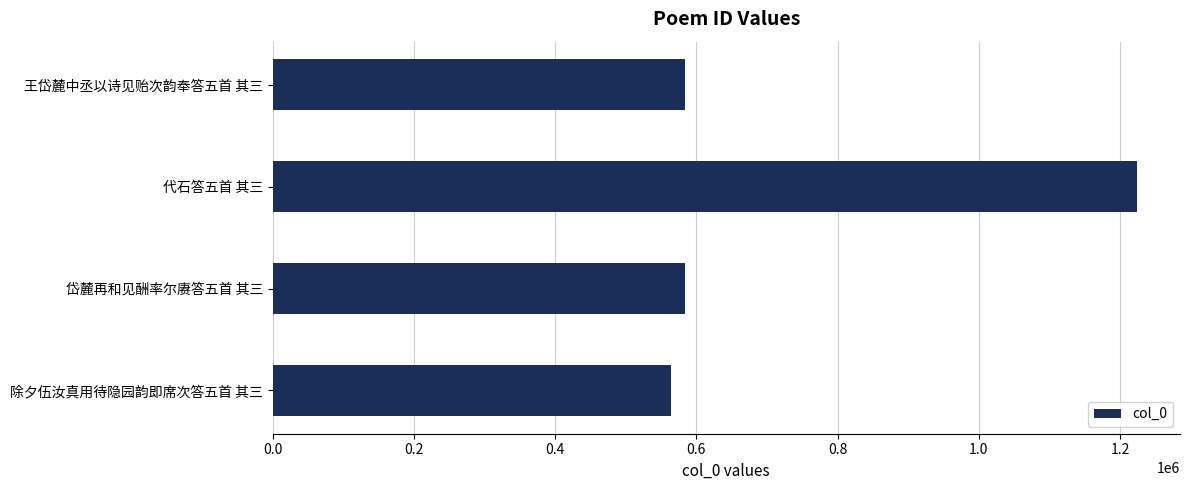

Count the number of categories in the chart.

4